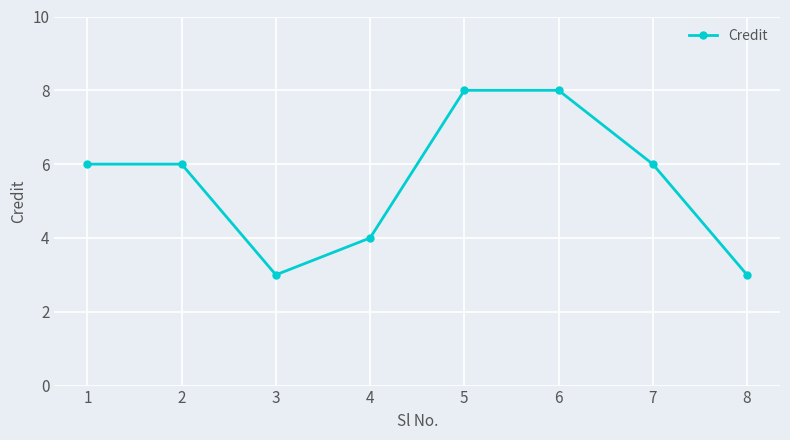

Reading left to right, what are all the values shown in this chart?

1=6	2=6	3=3	4=4	5=8	6=8	7=6	8=3